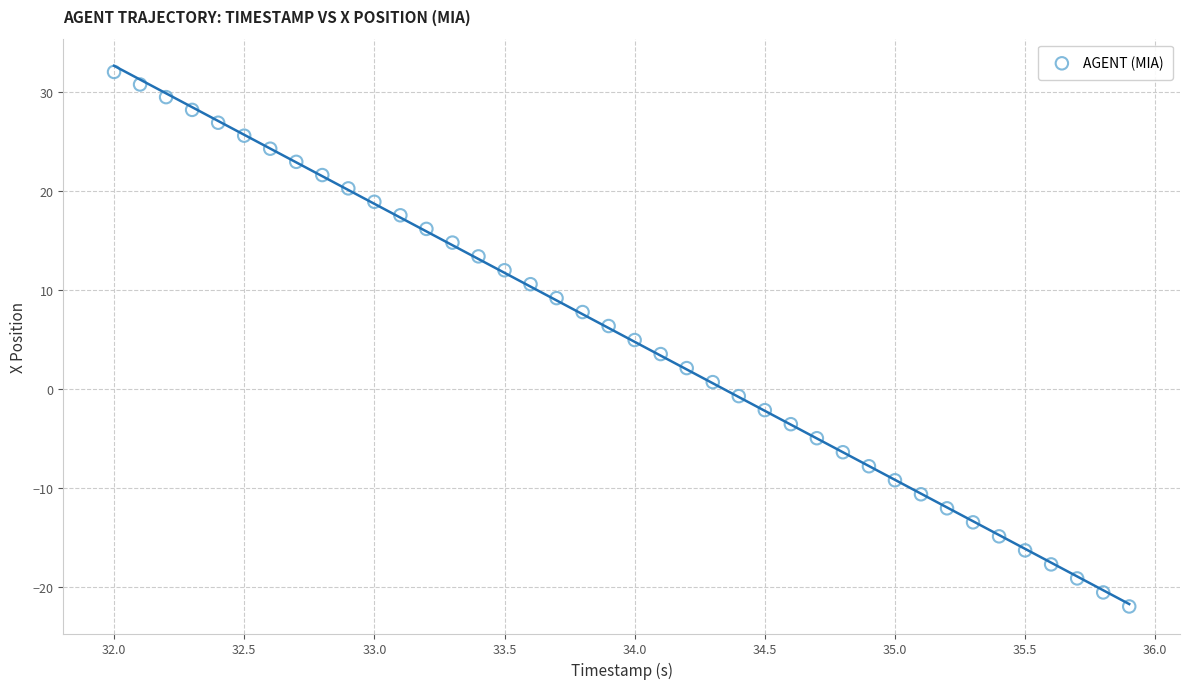

What is the range of Y values (max minus min)?

54.0